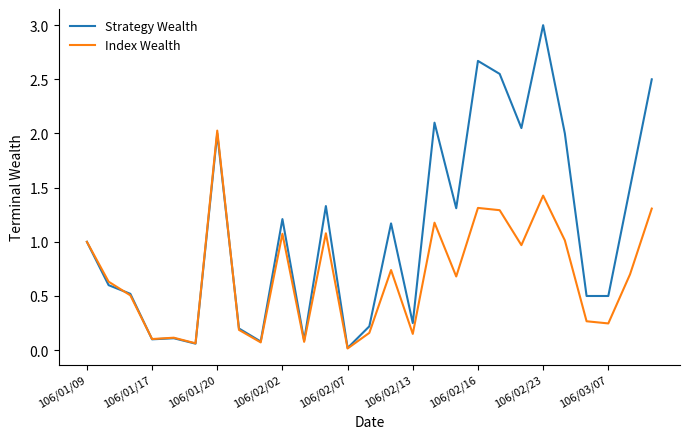

List the series in order of their overall mean, highest first.

Strategy Wealth, Index Wealth